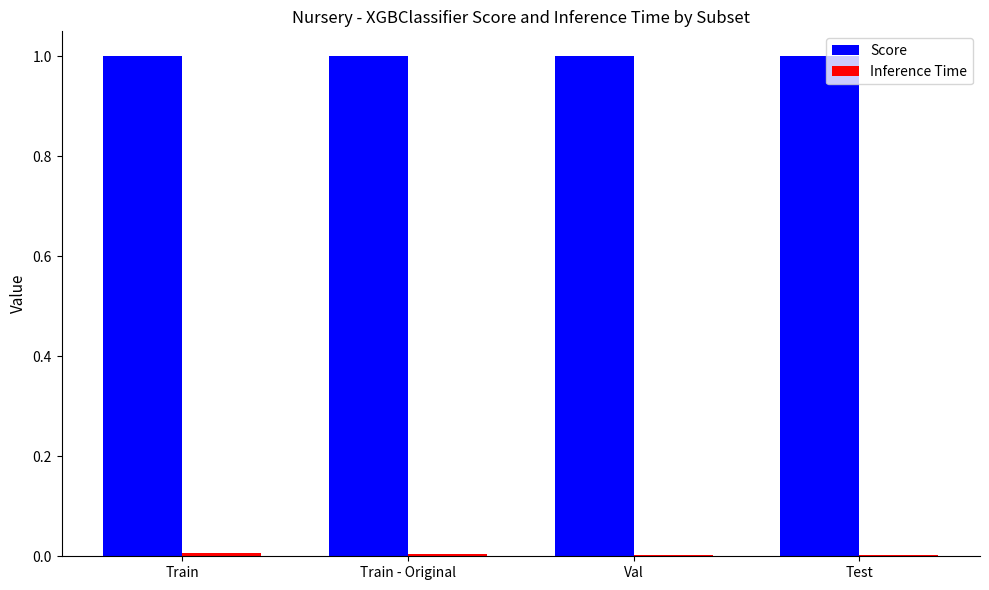

Which series has the largest total across all categories?

Score